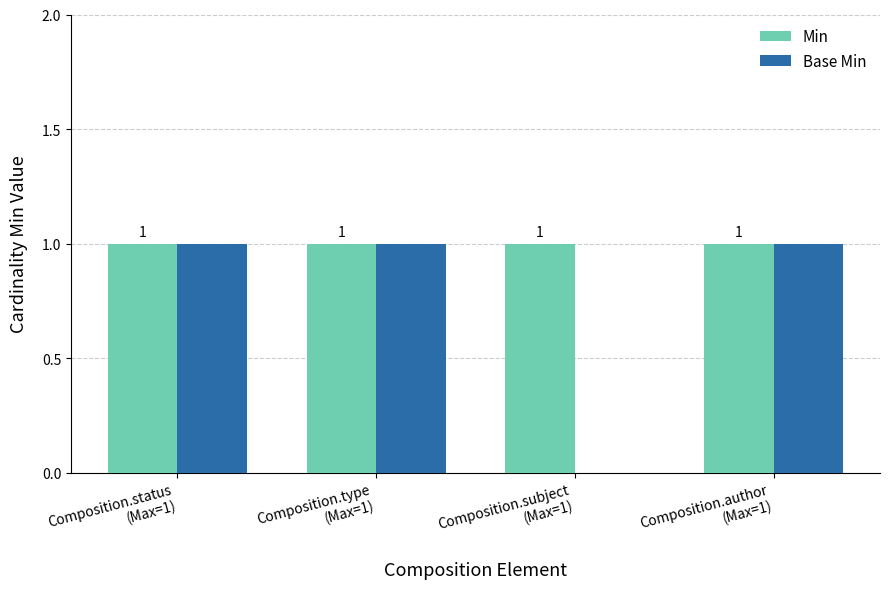

Reading left to right, list all the values displayed in this chart.

Min: Composition.status
(Max=1)=1	Composition.type
(Max=1)=1	Composition.subject
(Max=1)=1	Composition.author
(Max=1)=1
Base Min: Composition.status
(Max=1)=1	Composition.type
(Max=1)=1	Composition.subject
(Max=1)=0	Composition.author
(Max=1)=1